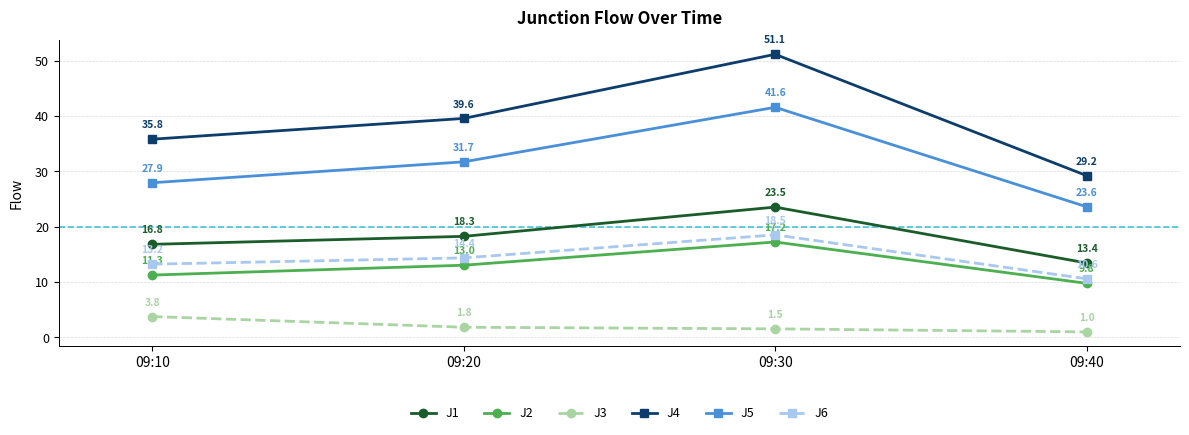

The J4 series shows 20.0 at 09:10. True or false?

False